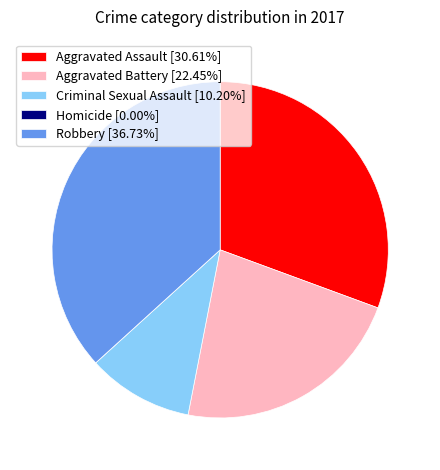

Which category has the biggest portion of the pie?

Robbery